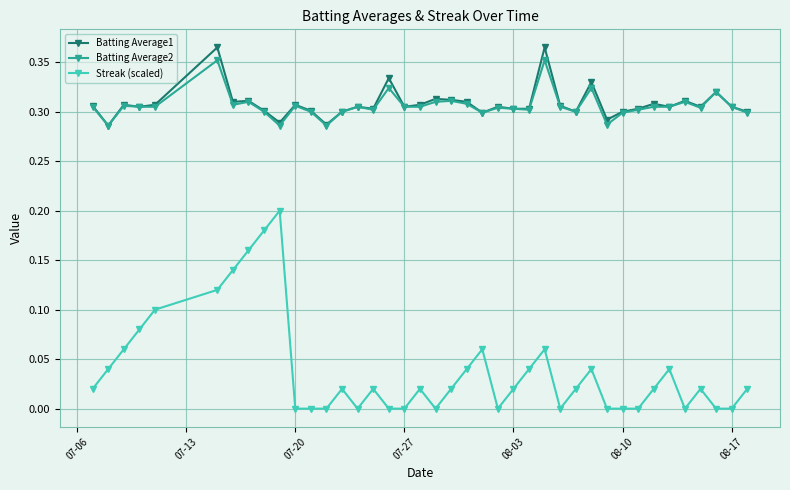

True or false: Streak (scaled) and Batting Average1 intersect in this chart.

False